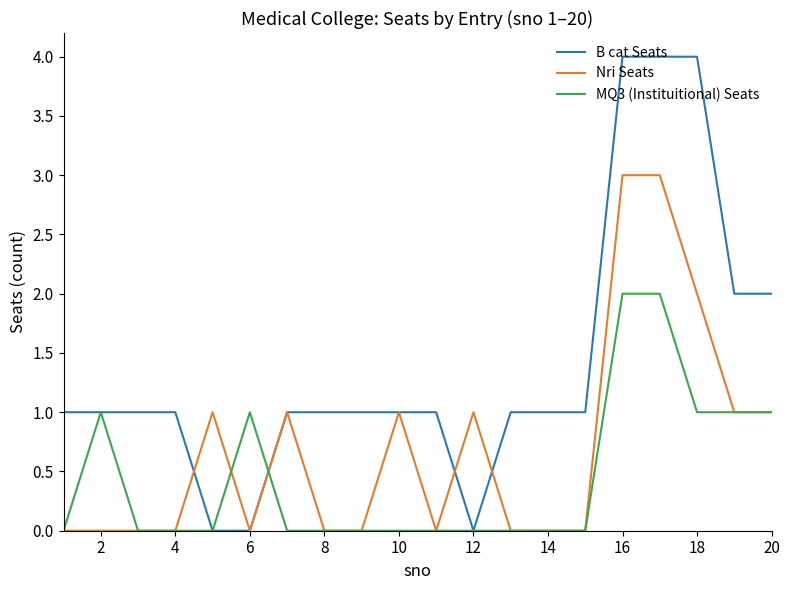

Rank the series by their average value, from lowest to highest.

MQ3 (Instituitional) Seats, Nri Seats, B cat Seats